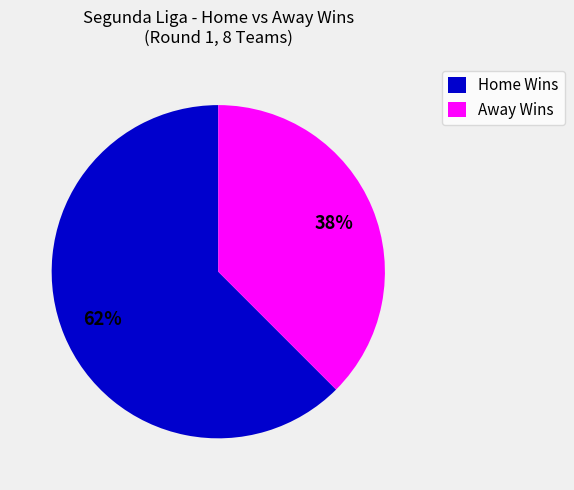

True or false: Away Wins accounts for 50% of the total.

False